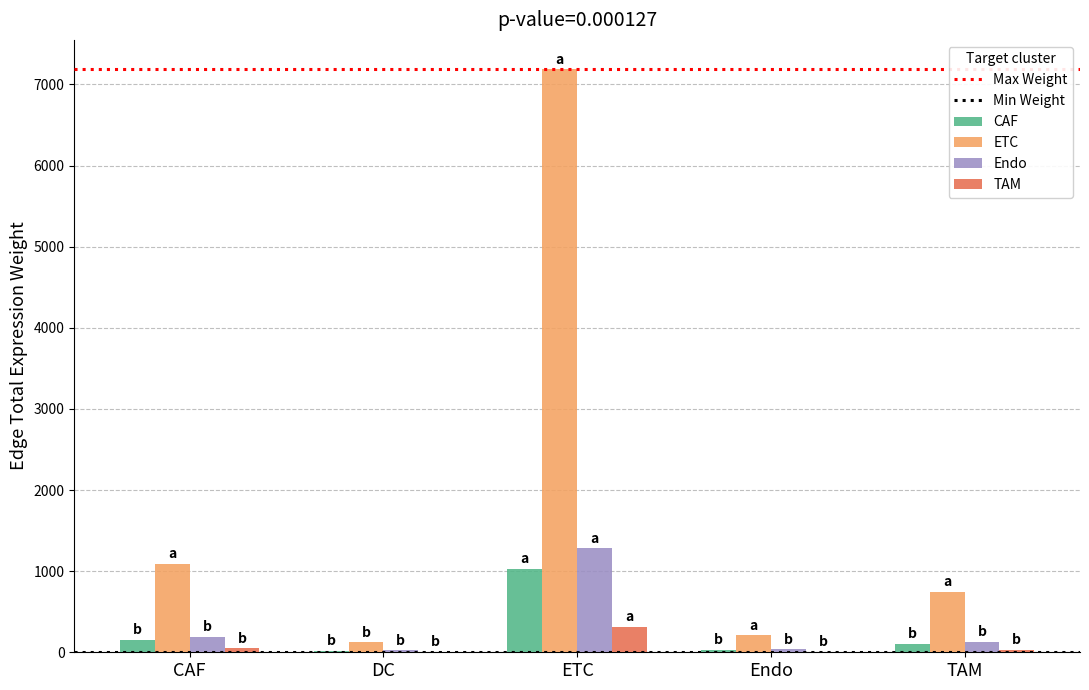

Is it true that TAM equals 313.5 at ETC?

True